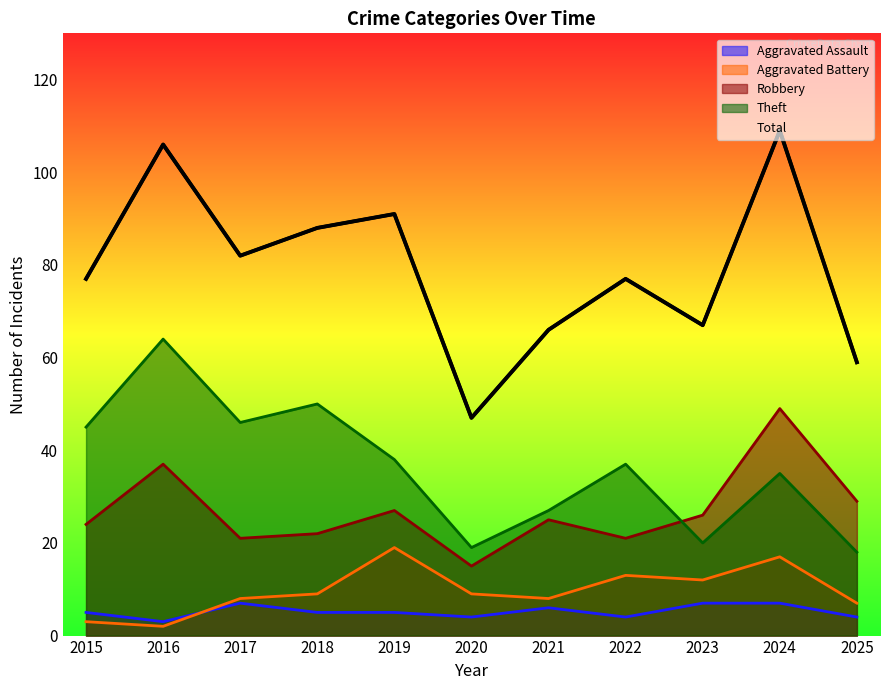

Is it true that Theft equals 18 at 2025?

True